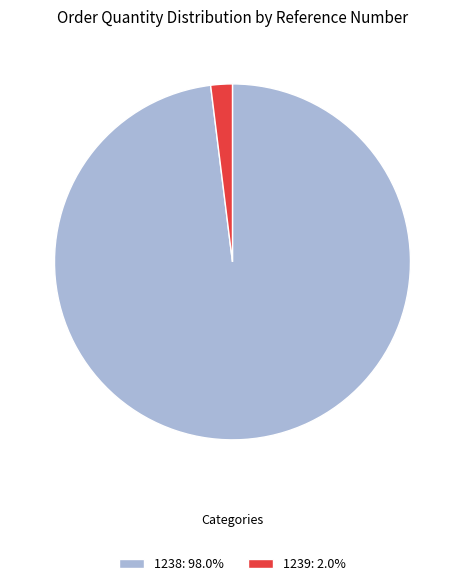

Rank the categories by value from lowest to highest.

1239, 1238